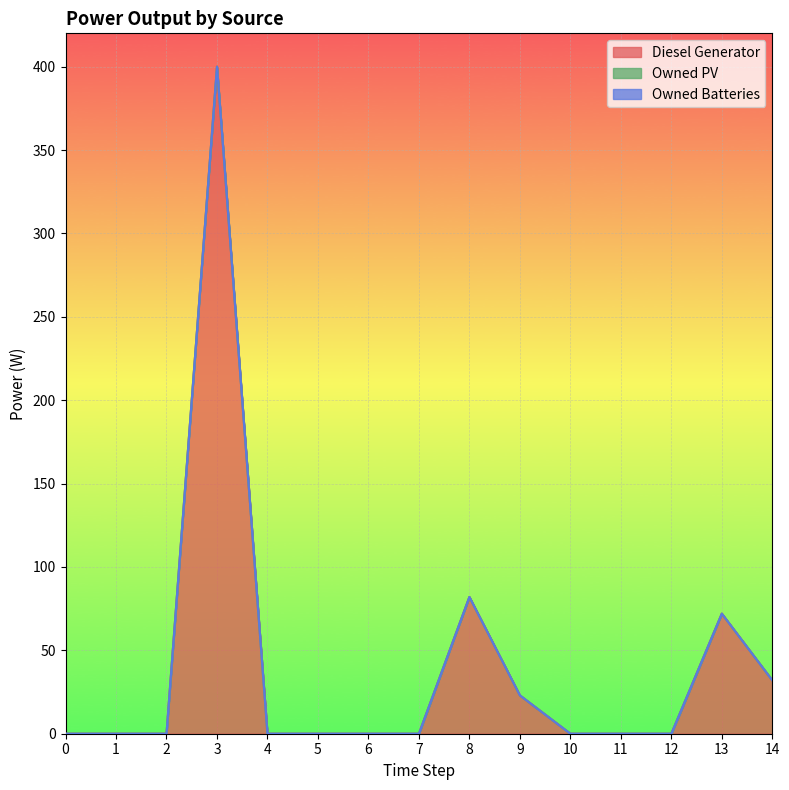

True or false: Owned PV has more than 1 points higher than both neighbors.

False